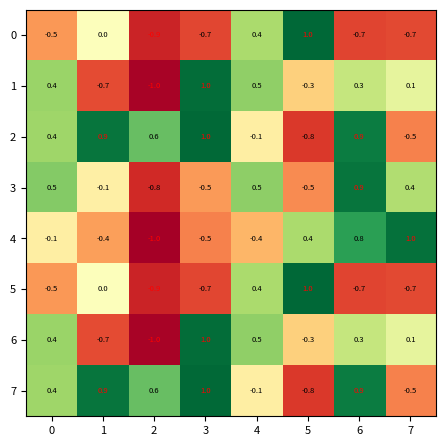

What is the difference between the second highest and minimum values in the 4 series?

1.8